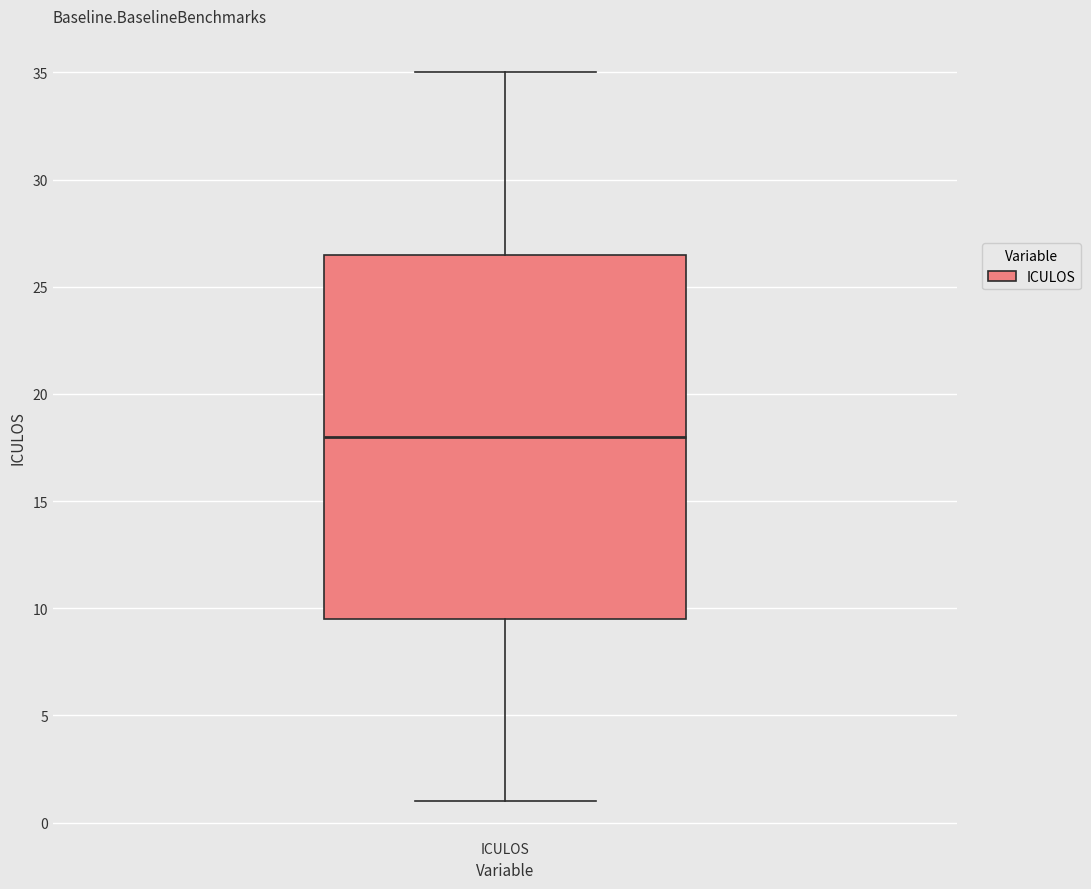

Where does the upper whisker of the box for ICULOS end on the y-axis? The values are not printed on the chart, so give them approximately, as read against the axis.

35.0